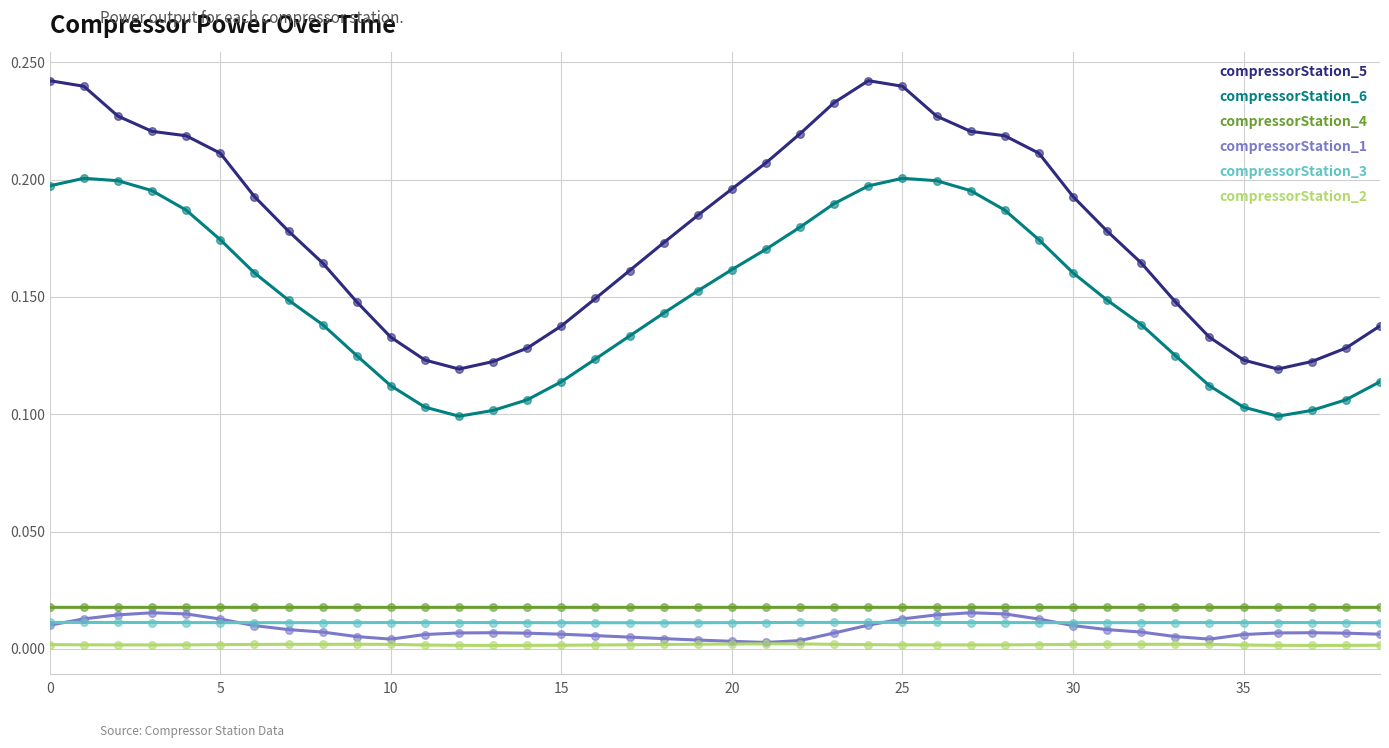

Which series has the widest spread of values?

compressorStation_5